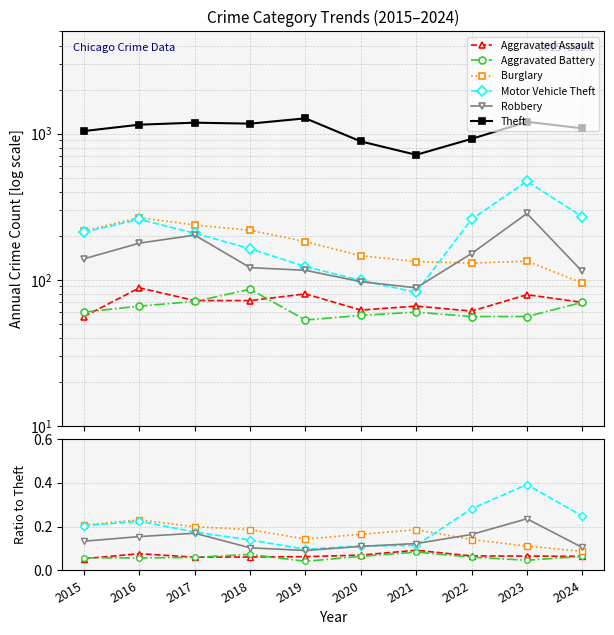

Reading left to right, what are all the values shown in this chart?

Aggravated Assault: 2015=0.1	2016=0.1	2017=0.1	2018=0.1	2019=0.1	2020=0.1	2021=0.1	2022=0.1	2023=0.1	2024=0.1
Aggravated Battery: 2015=0.1	2016=0.1	2017=0.1	2018=0.1	2019=0.0	2020=0.1	2021=0.1	2022=0.1	2023=0.0	2024=0.1
Burglary: 2015=0.2	2016=0.2	2017=0.2	2018=0.2	2019=0.1	2020=0.2	2021=0.2	2022=0.1	2023=0.1	2024=0.1
Motor Vehicle Theft: 2015=0.2	2016=0.2	2017=0.2	2018=0.1	2019=0.1	2020=0.1	2021=0.1	2022=0.3	2023=0.4	2024=0.2
Robbery: 2015=0.1	2016=0.2	2017=0.2	2018=0.1	2019=0.1	2020=0.1	2021=0.1	2022=0.2	2023=0.2	2024=0.1
Theft: 2015=1041.0	2016=1151.0	2017=1188.0	2018=1170.0	2019=1272.0	2020=884.0	2021=716.0	2022=920.0	2023=1204.0	2024=1087.0